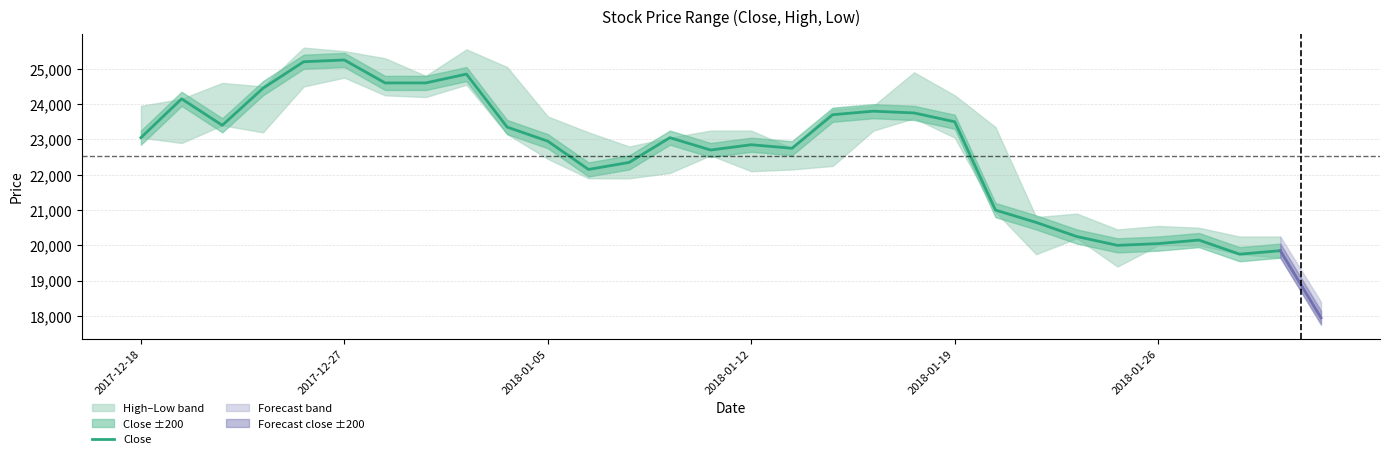

What is the value of the 26th point from the left?

20050